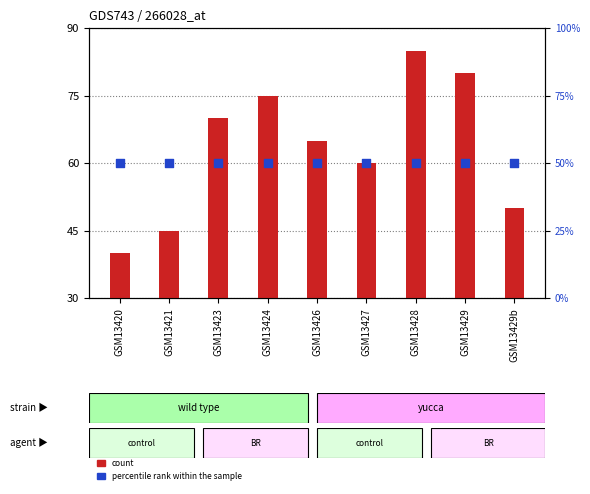

What are all the series names shown in the legend?

count, percentile rank within the sample